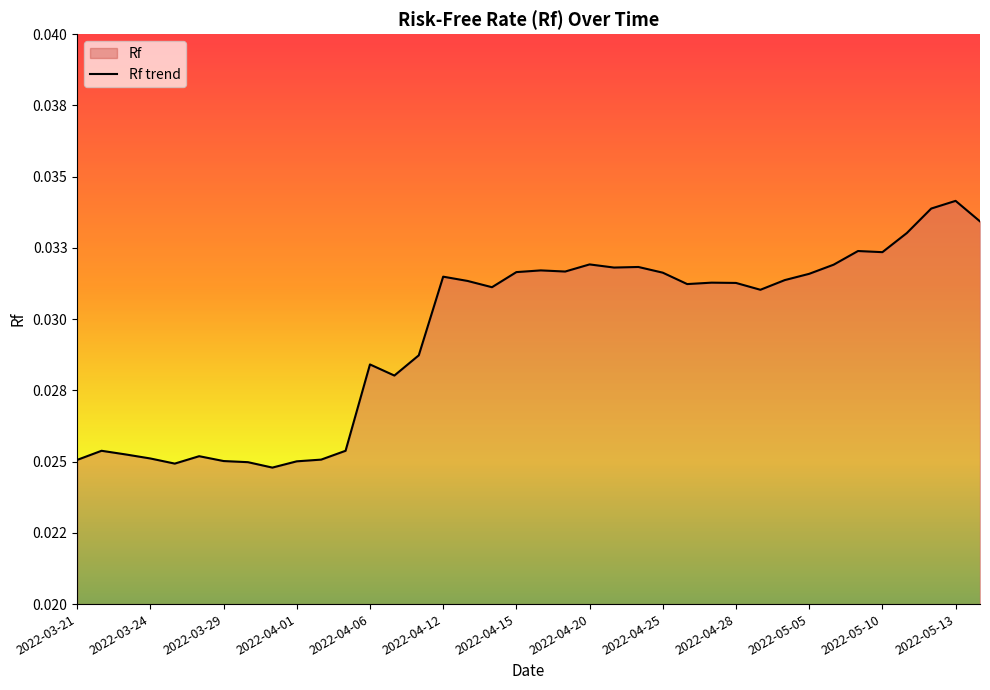

Count the values in the range 0 to 1.

38